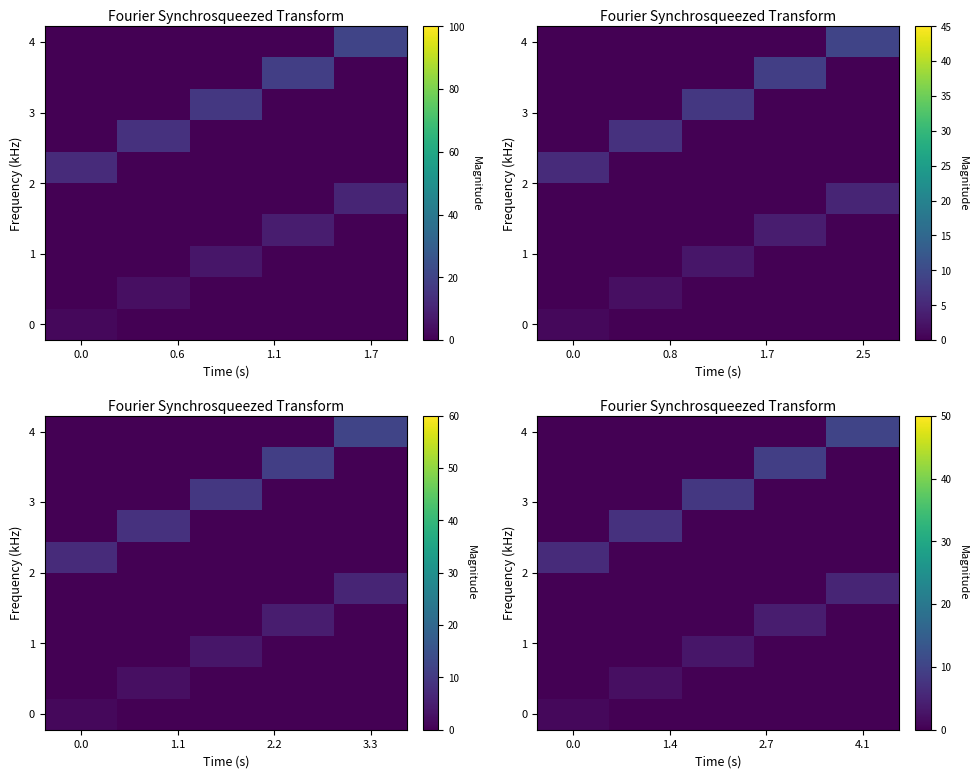

At which category does the chart reach its peak across all series?

4.1